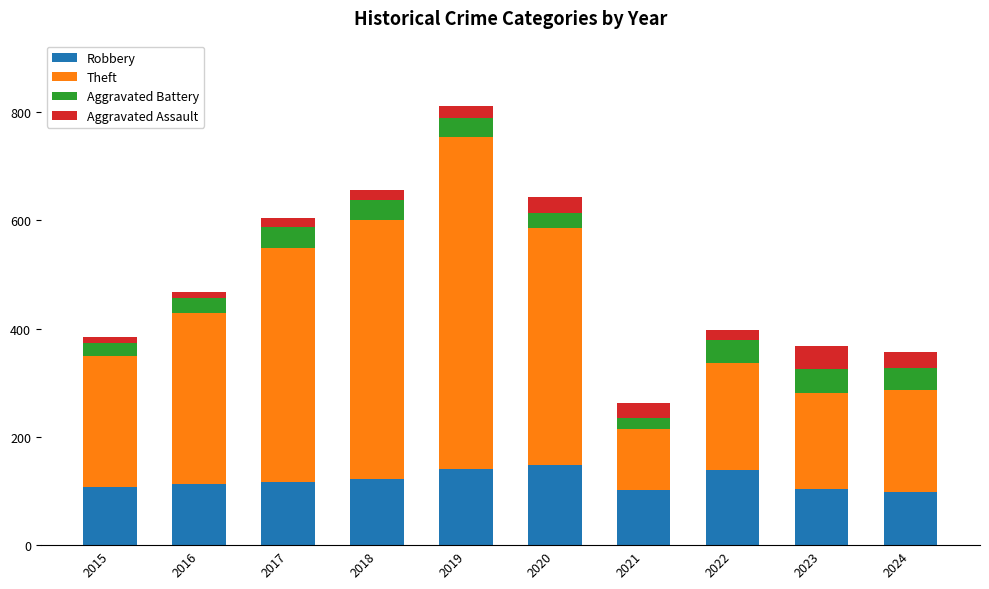

What is the highest value of the Robbery series?

148